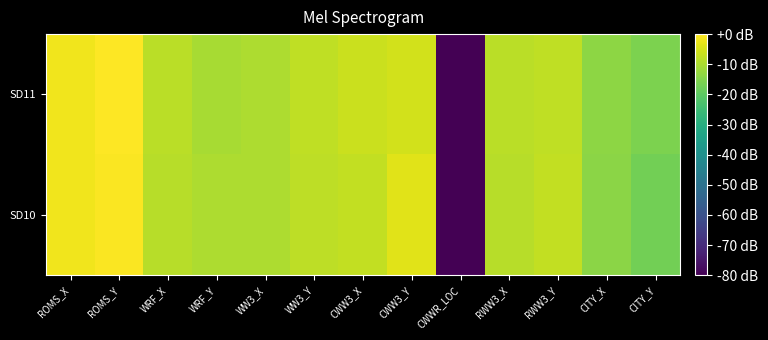

Rank the series by their average value, from lowest to highest.

SD10, SD11